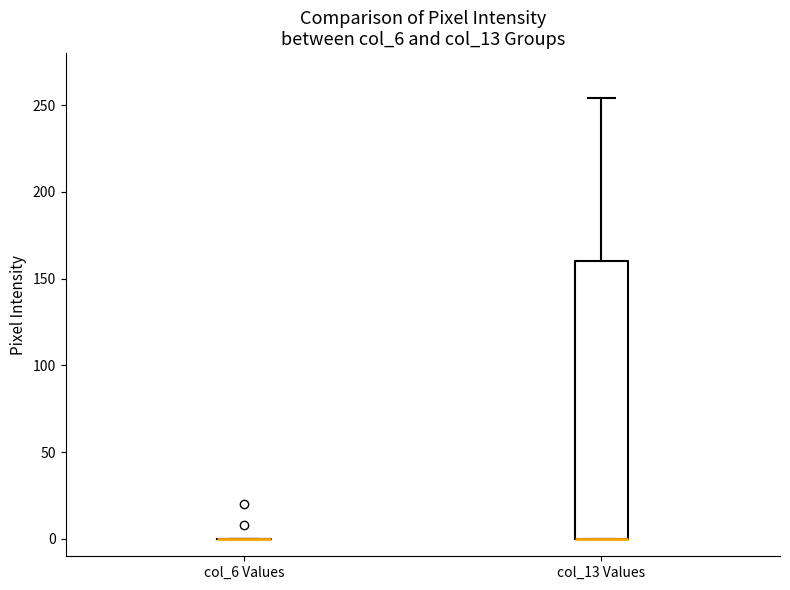

Reading left to right, transcribe this box plot: for each box, give where its median line is, the range the box spans, and where its two whiskers end, as read against the y-axis. The values are not printed on the chart, so give them approximately, as read against the axis.

col_6 Values: box collapsed to a line at 0, whiskers 0 to 0
col_13 Values: median 0 (drawn on the box's lower edge), box 0 to 160, whiskers 0 to 255